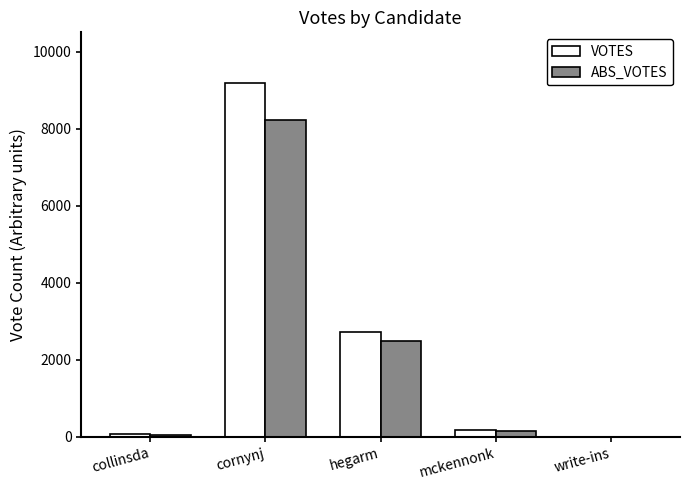

What is the sum of all VOTES values?

12164